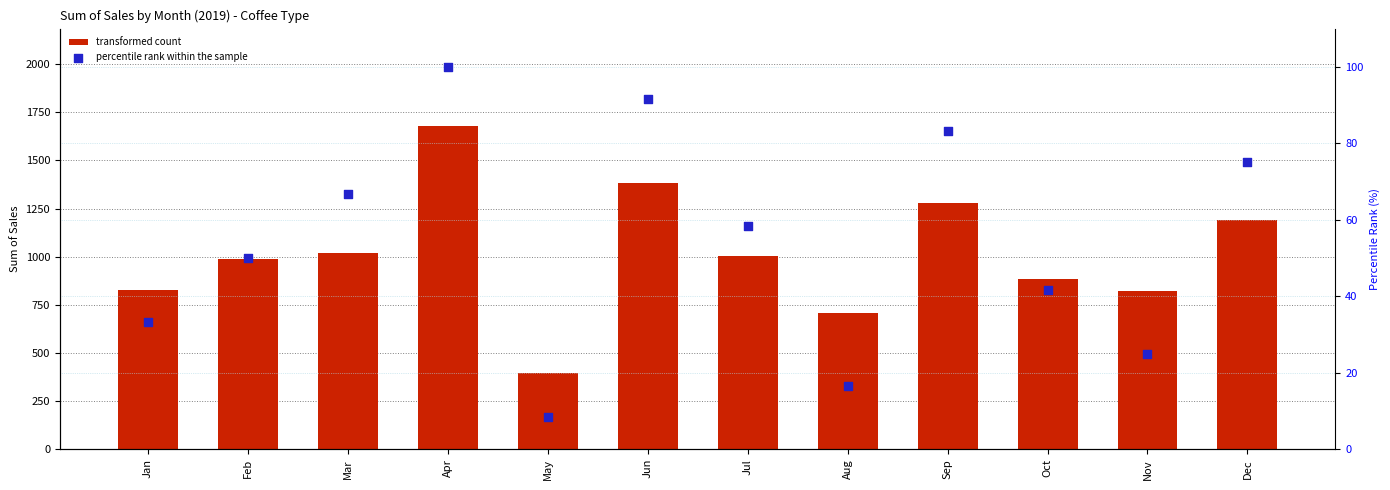

Which series has the largest Y range (max minus min)?

transformed count